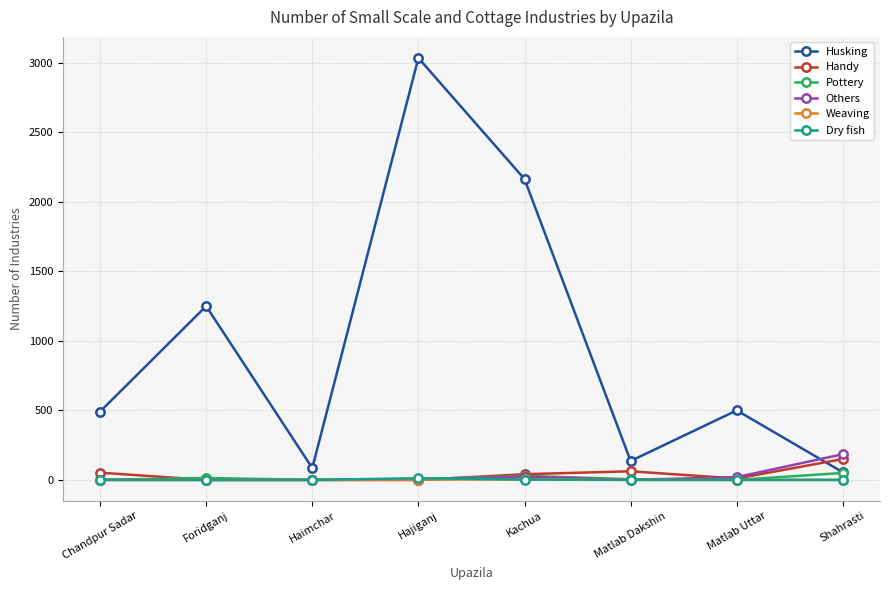

True or false: Husking and Handy intersect in this chart.

True